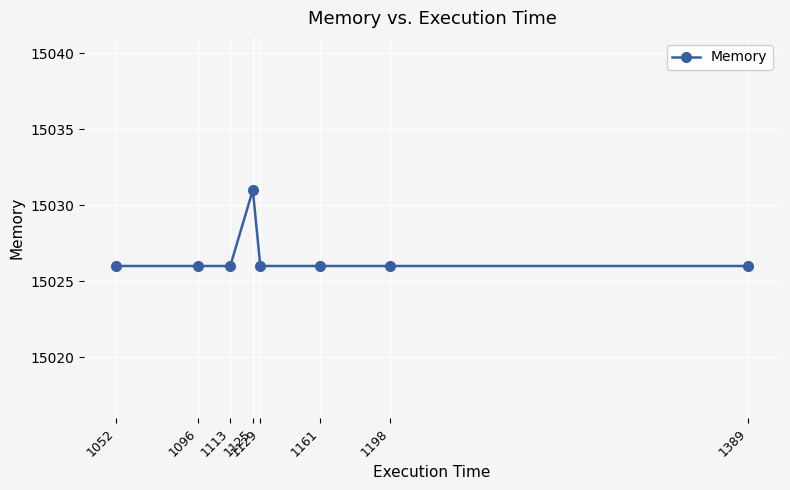

Reading left to right, extract all data points from this chart.

1052=15026	1096=15026	1113=15026	1125=15031	1129=15026	1161=15026	1198=15026	1389=15026